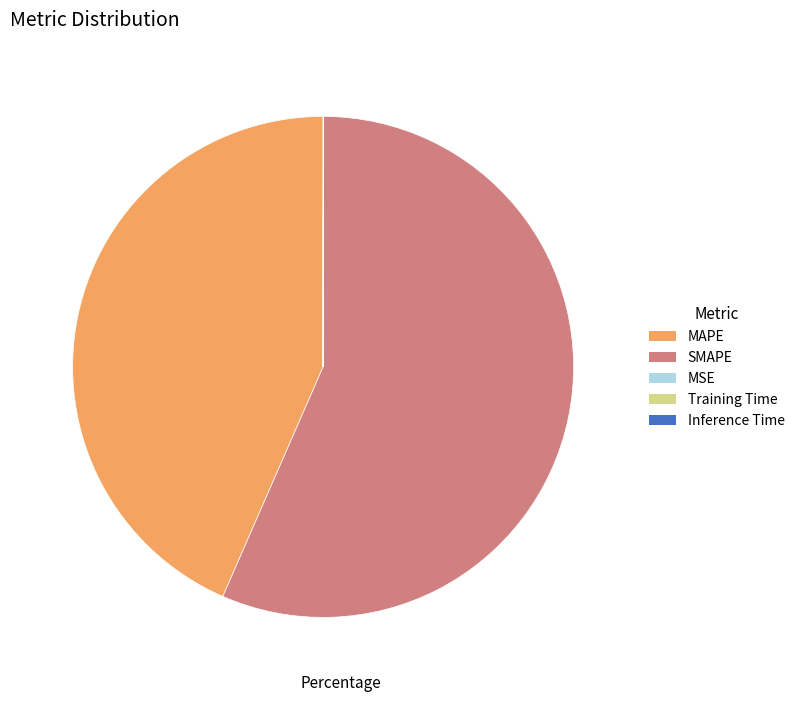

Which slice is the largest?

SMAPE